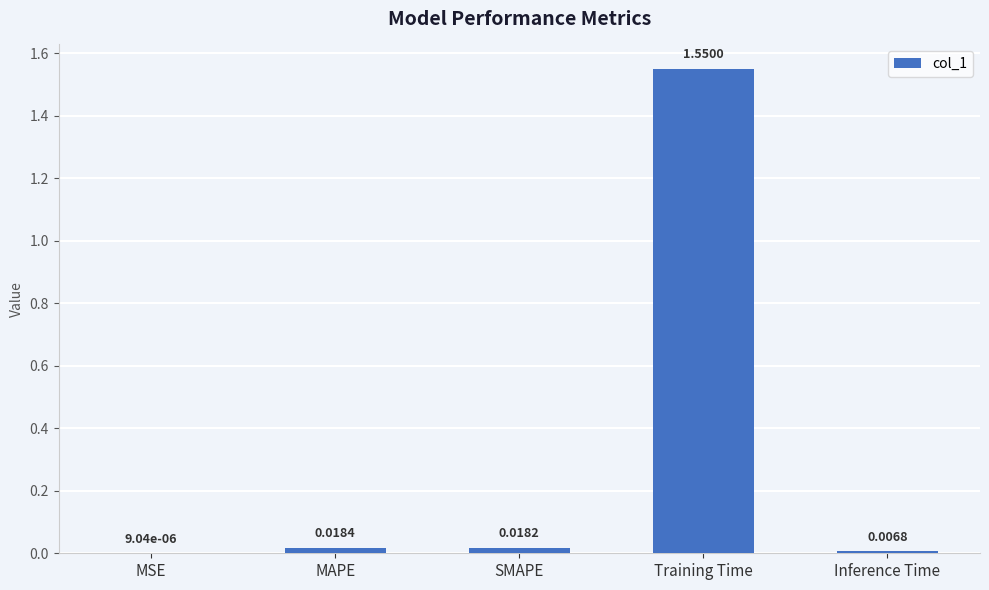

Which label corresponds to the largest value in the chart?

Training Time